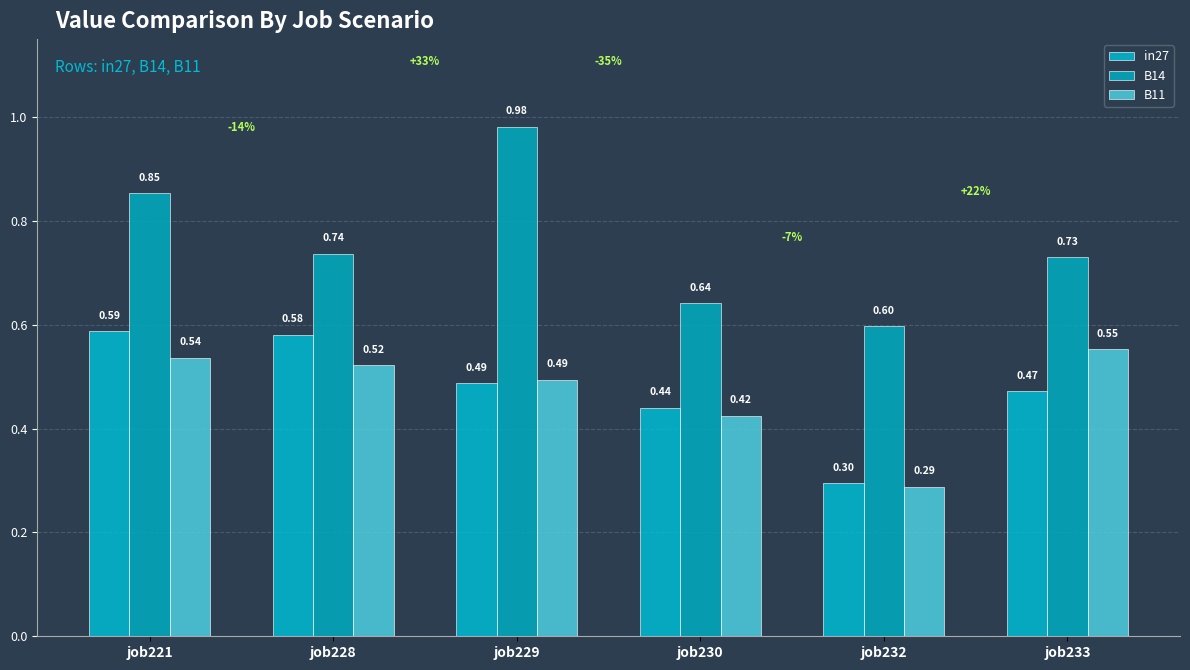

What is the lowest value of the in27 series?

0.3